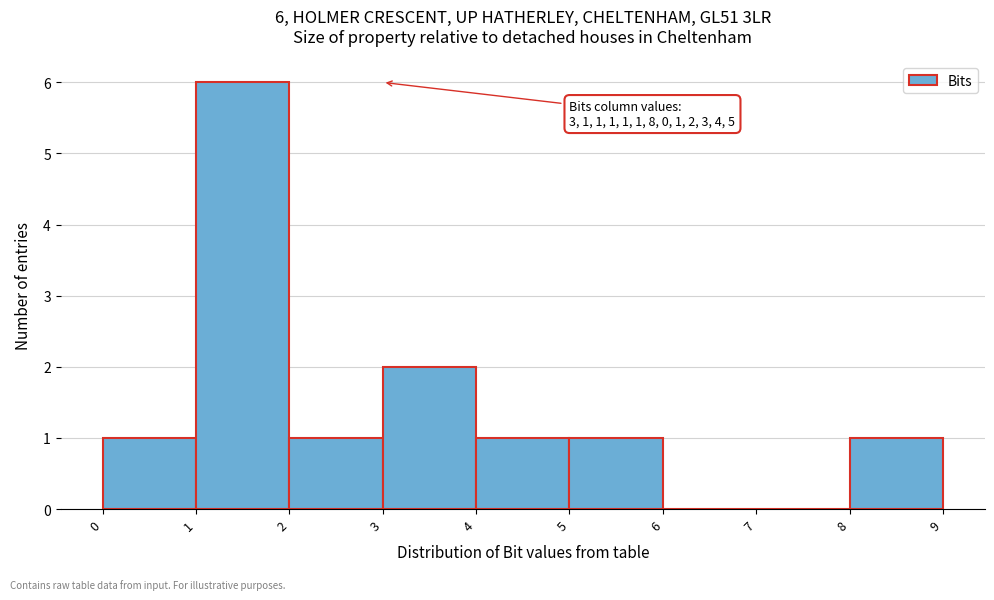

Over which range of the x-axis is the bar tallest?

1 to 2